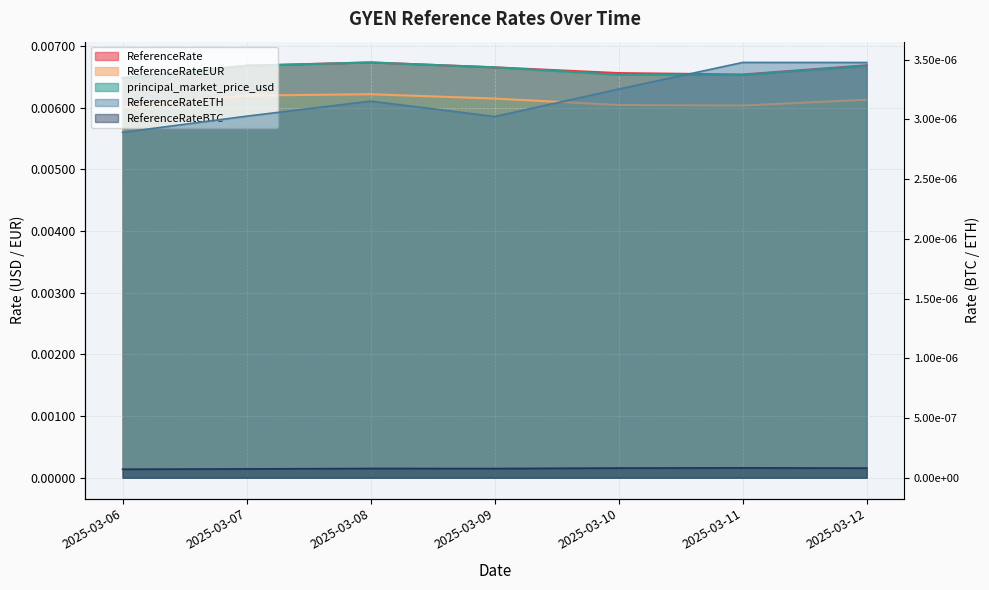

Which category has the lowest value across all series?

2025-03-06